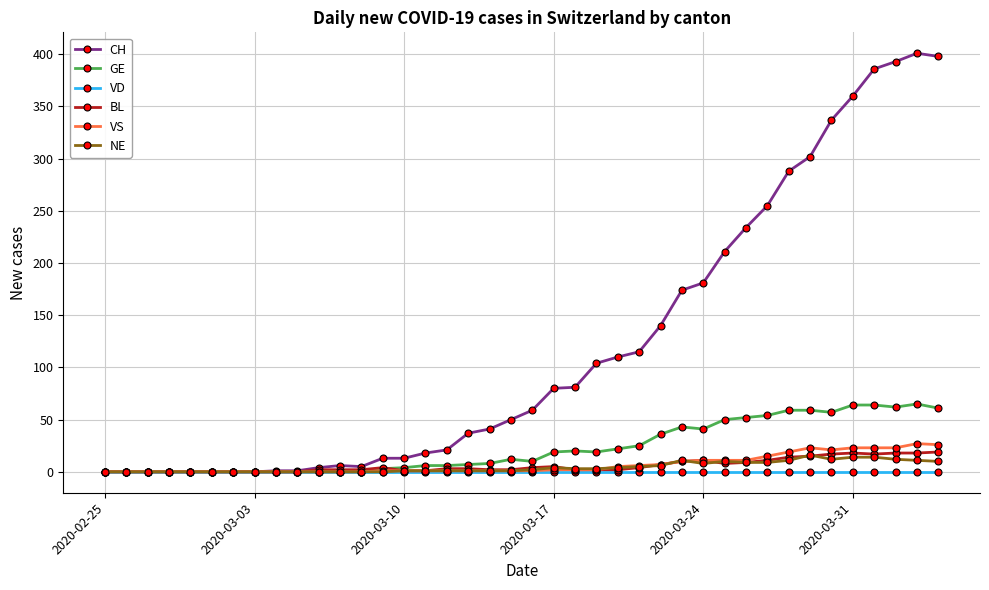

What is the difference between the maximum and second lowest values in the BL series?

19